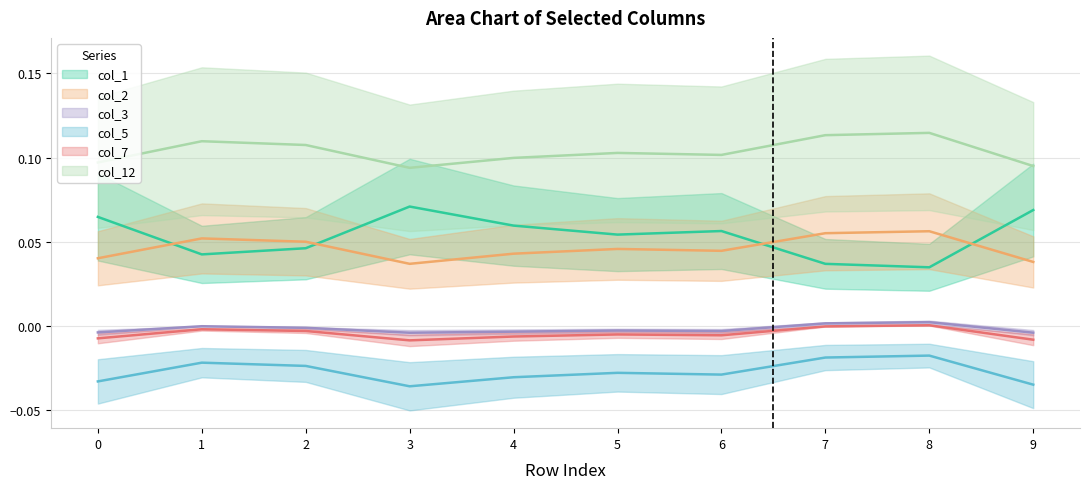

How many lines are shown in the chart?

6